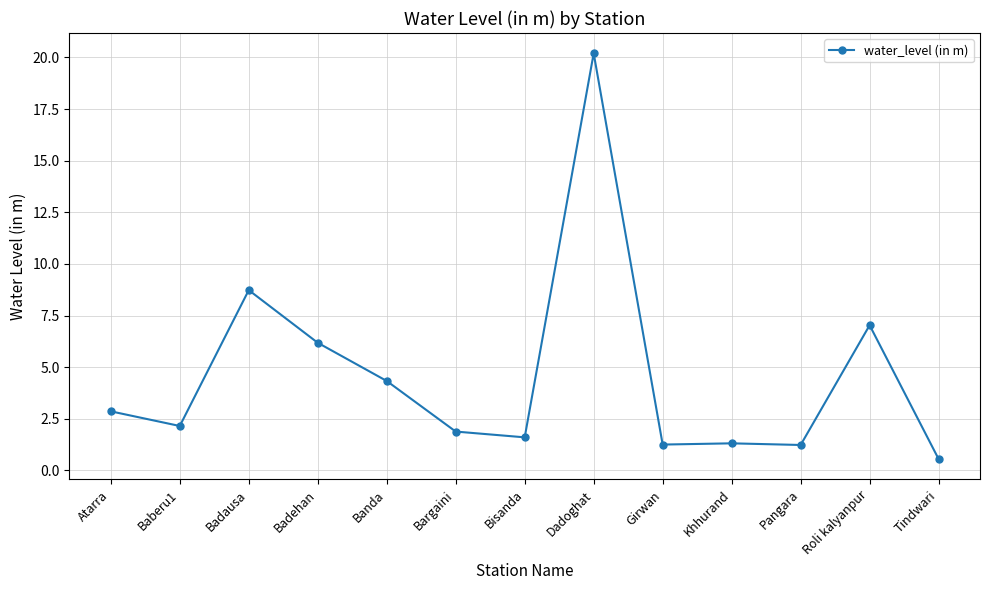

What is the difference between the second highest and second lowest values?

7.5